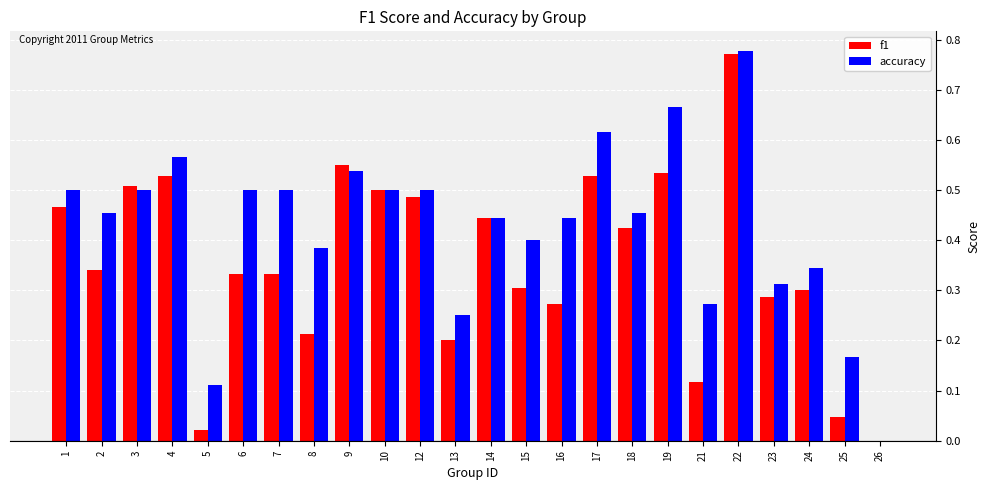

The value of accuracy at 17 is 1.0. True or false?

False